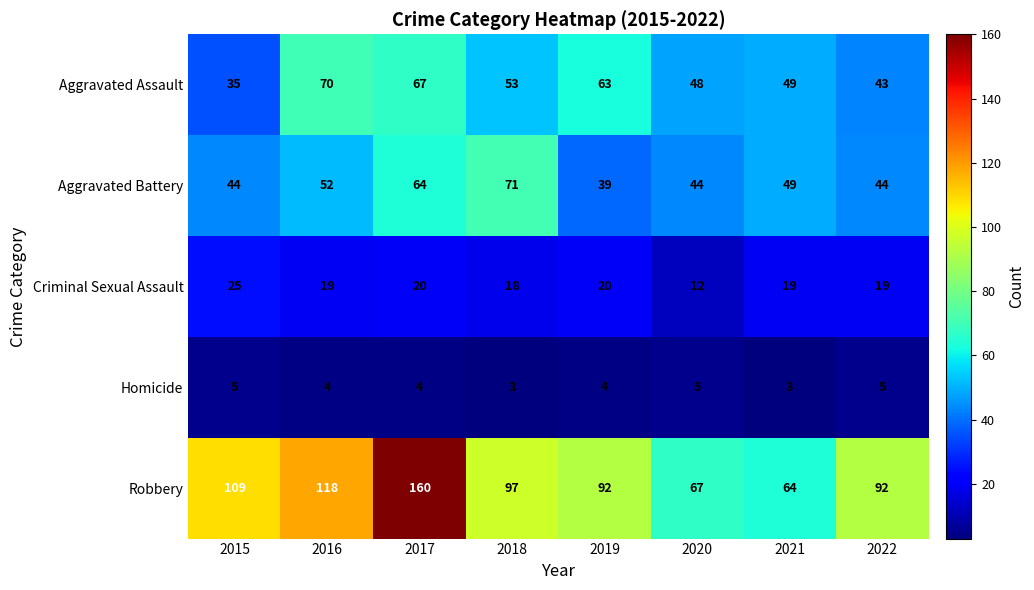

At which category is the sum across all series the highest?

2017